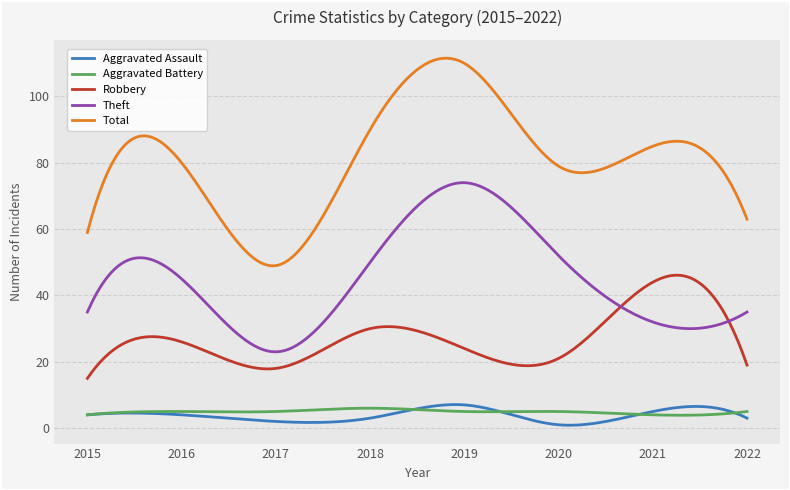

True or false: Robbery and Aggravated Assault intersect in this chart.

False